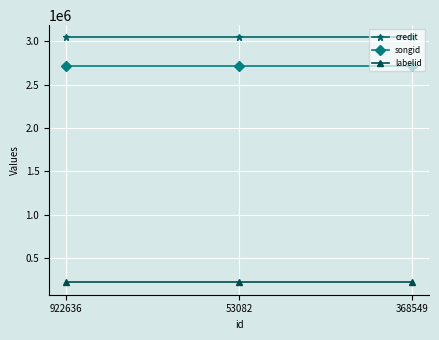

What position from the left is 922636?

1